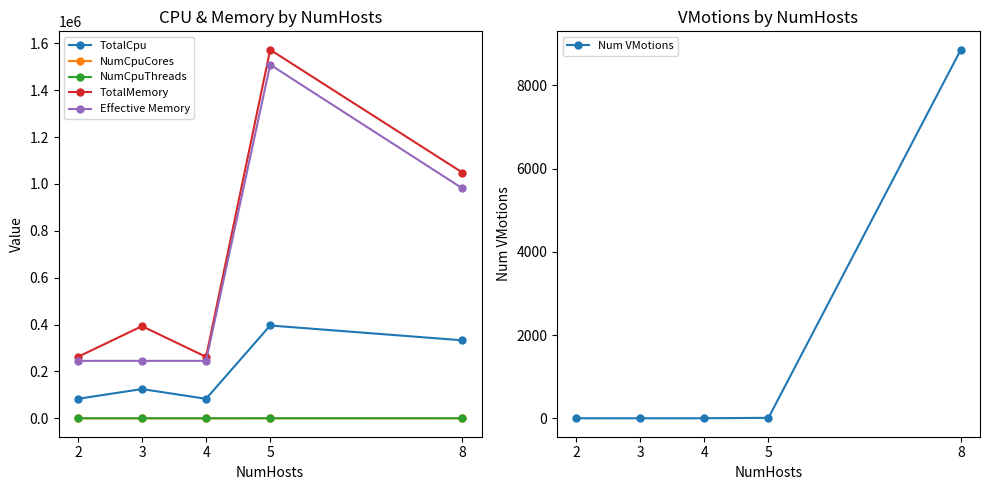

What is the sum of the NumCpuThreads values at 3 and 4?

160